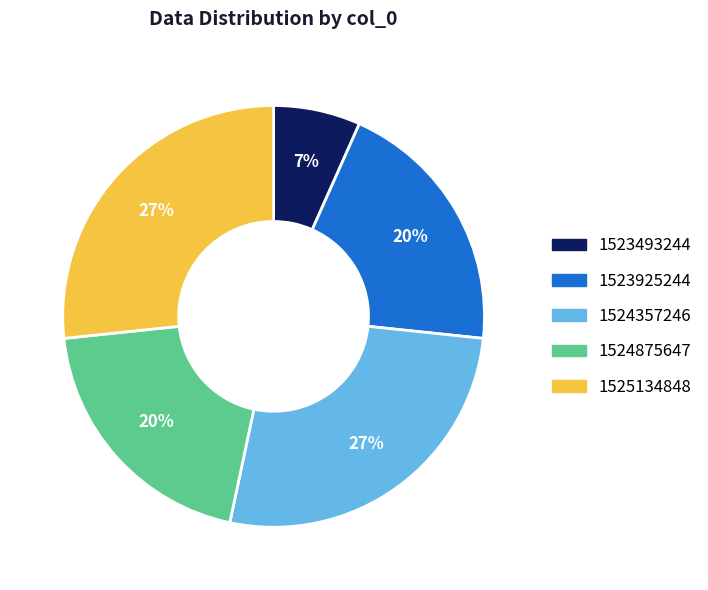

How many segments does this pie chart have?

5